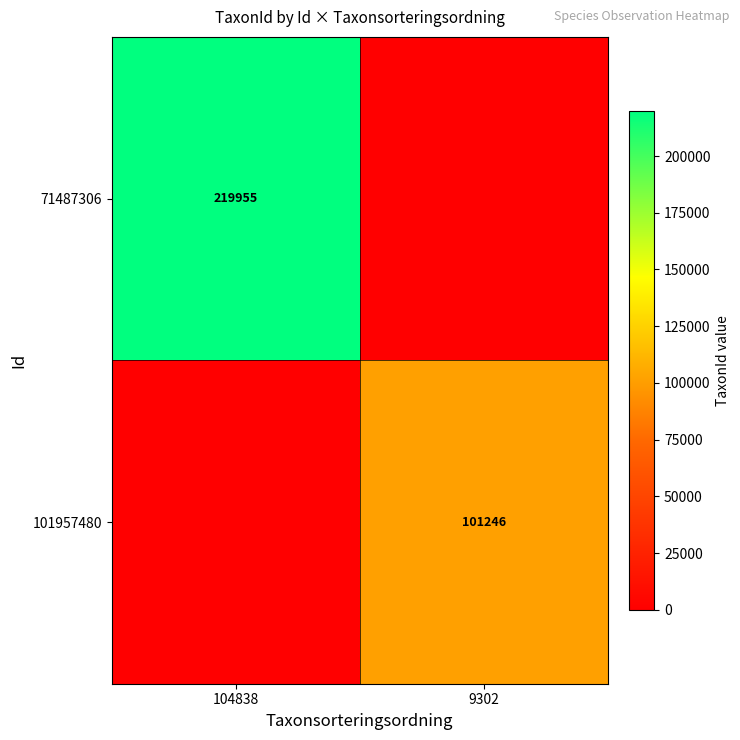

True or false: 101957480 has a value of 101246 at 9302.

True